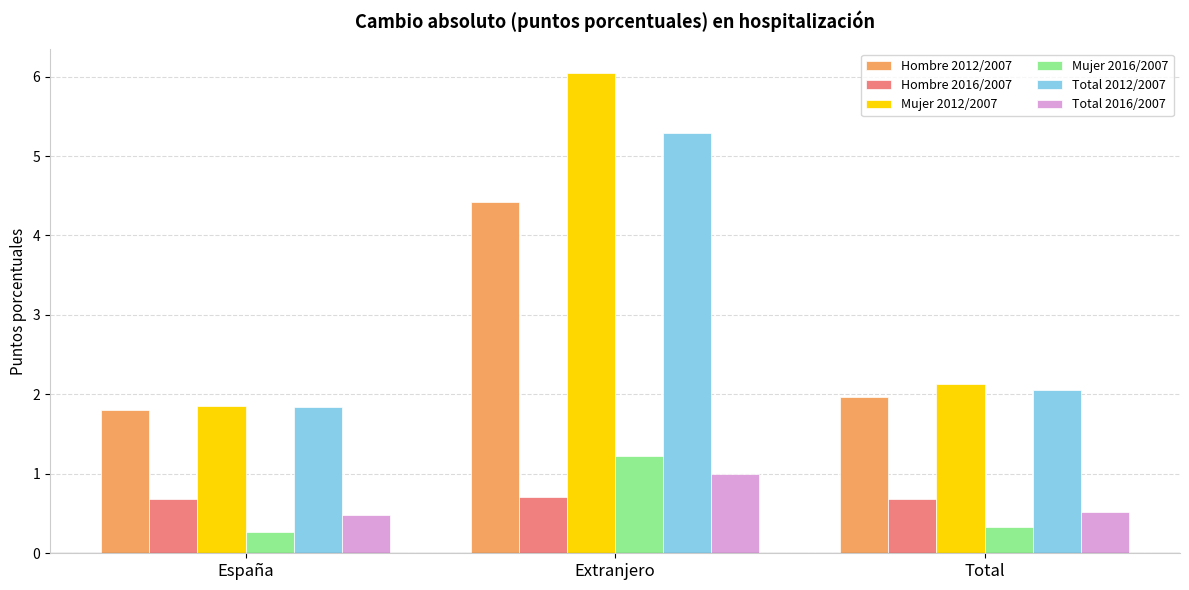

What is the spread (max minus min) of values at Total?

1.8